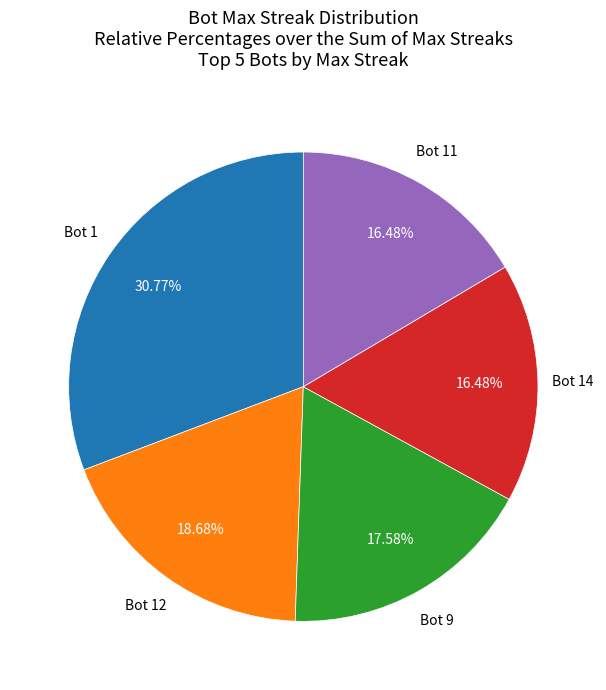

Is there a majority slice in this chart?

No